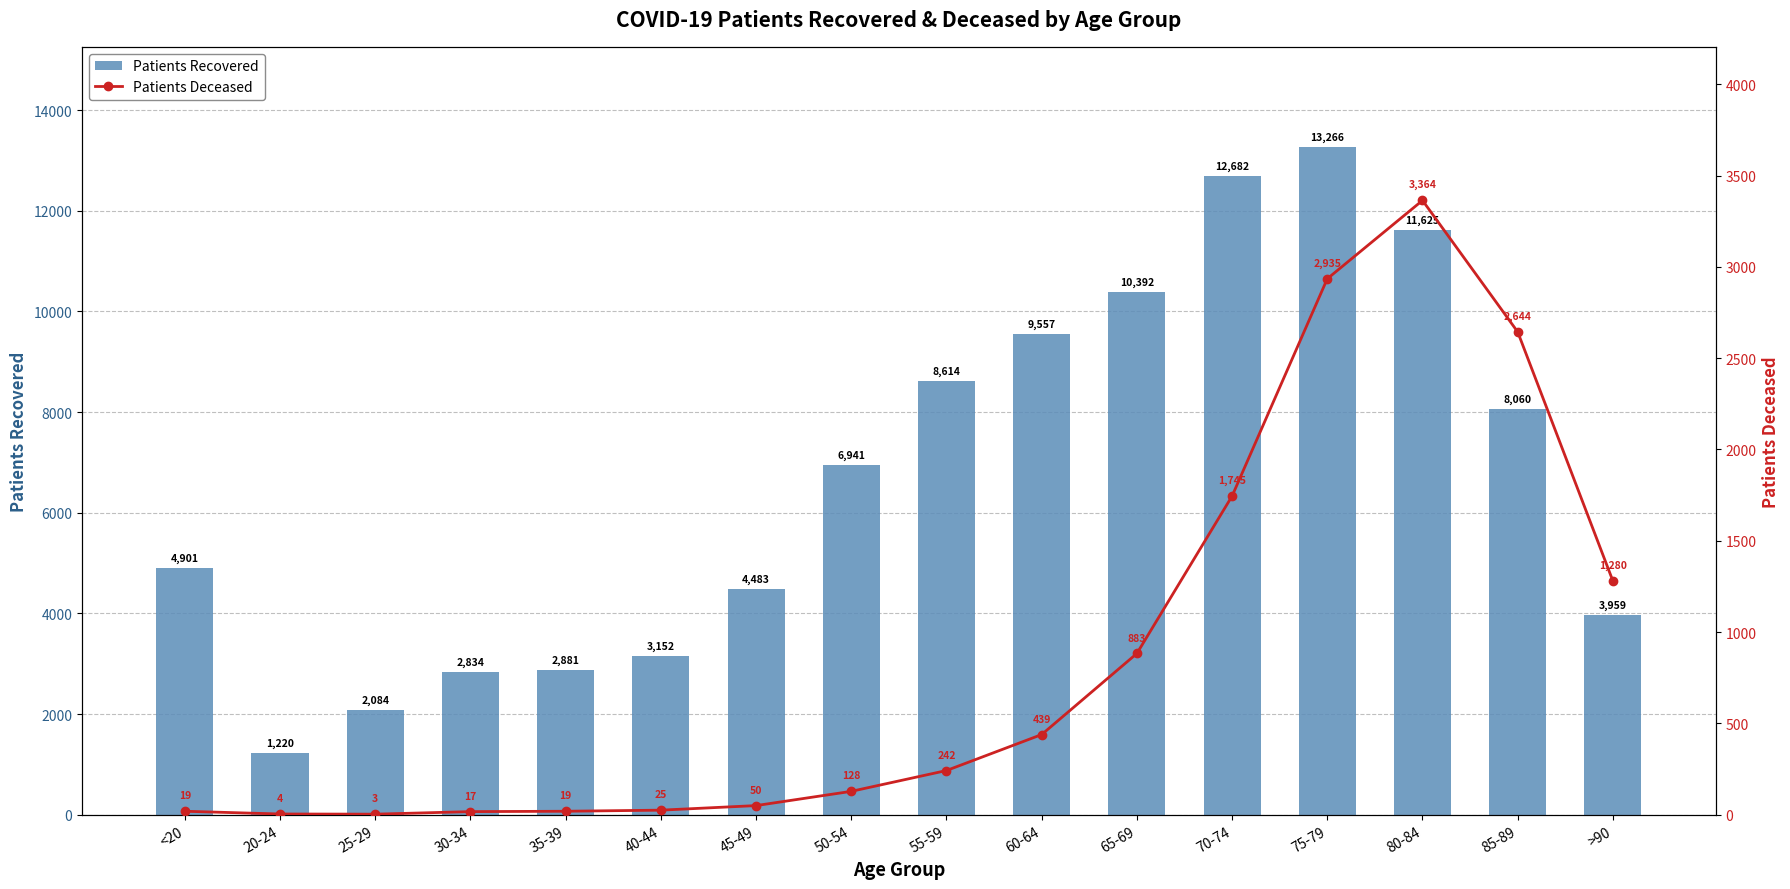

The Patients Recovered series shows 3959 at >90. True or false?

True